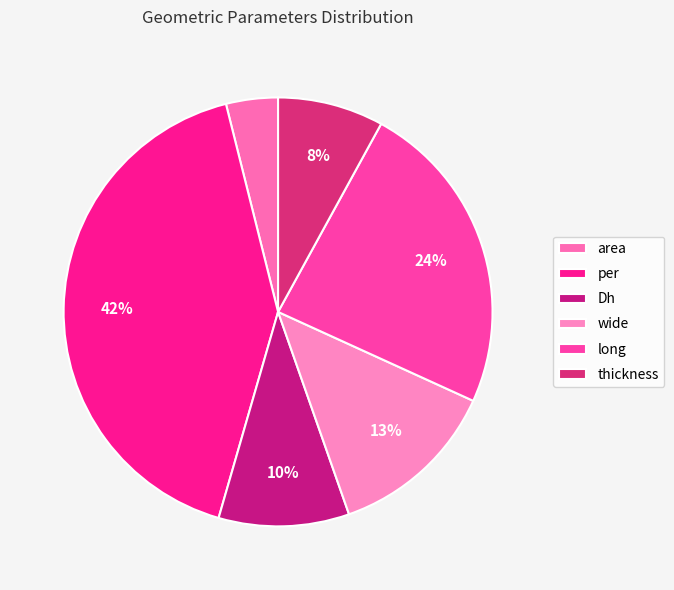

To the nearest percent, what is the difference between the per and thickness slice percentages?

34%